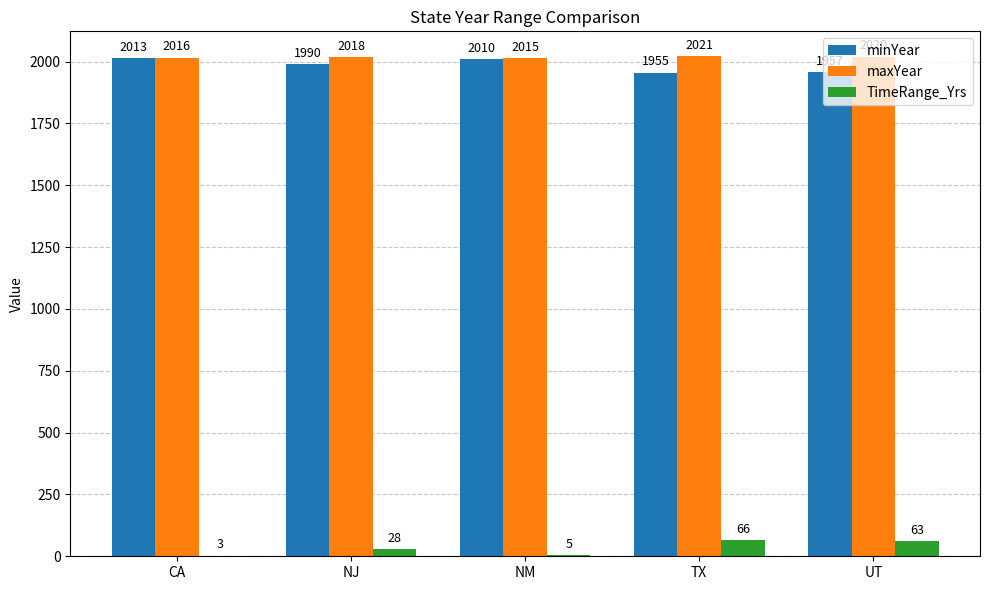

Reading left to right, what are all the values shown in this chart?

minYear: 2013	1990	2010	1955	1957
maxYear: 2016	2018	2015	2021	2020
TimeRange_Yrs: 3	28	5	66	63